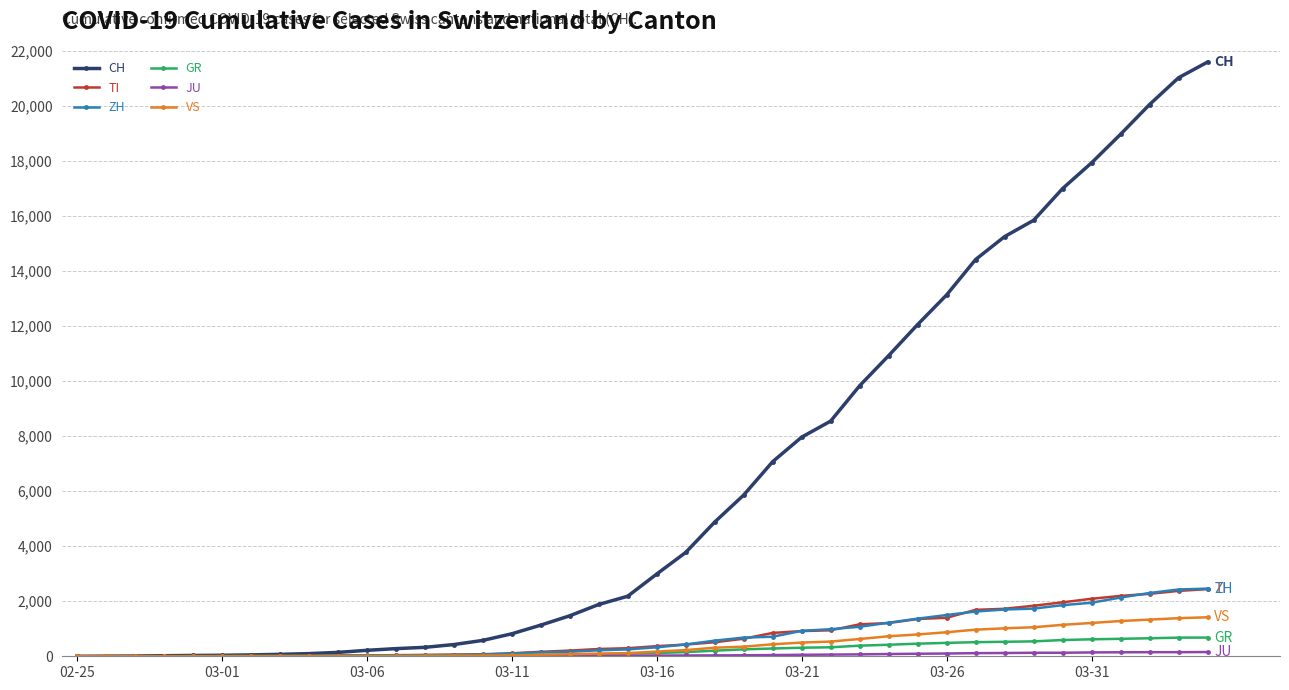

Which series has the largest total across all categories?

CH